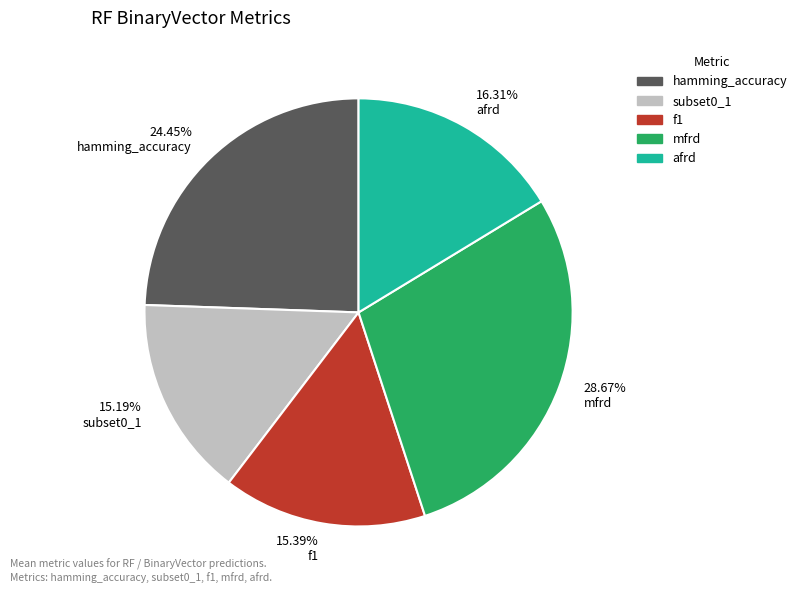

Does 15.19% subset0_1 represent more than half of the total?

No